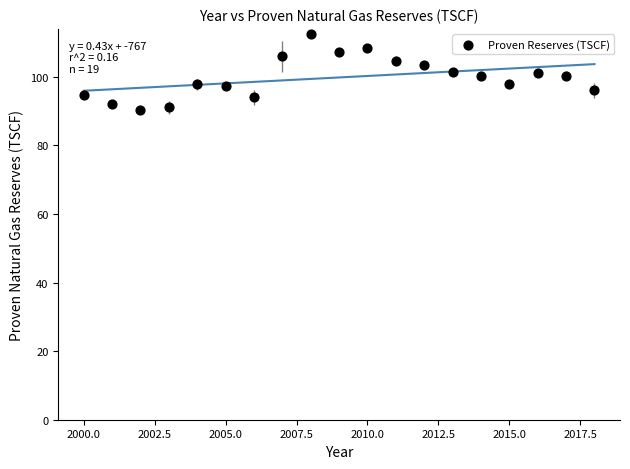

What is the range of Y values (max minus min)?

22.2